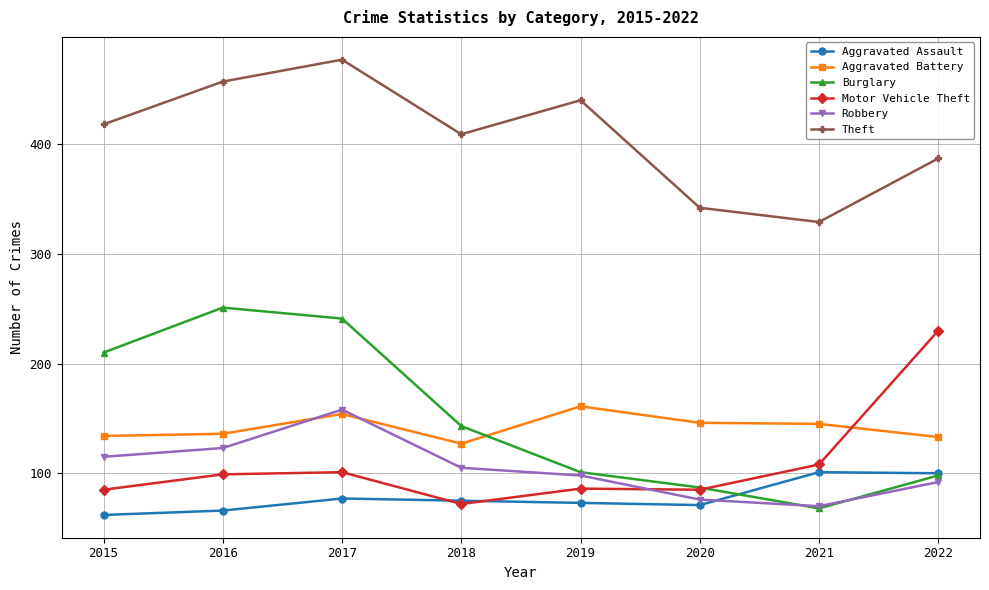

True or false: Burglary has a value of 210 at 2015.

True